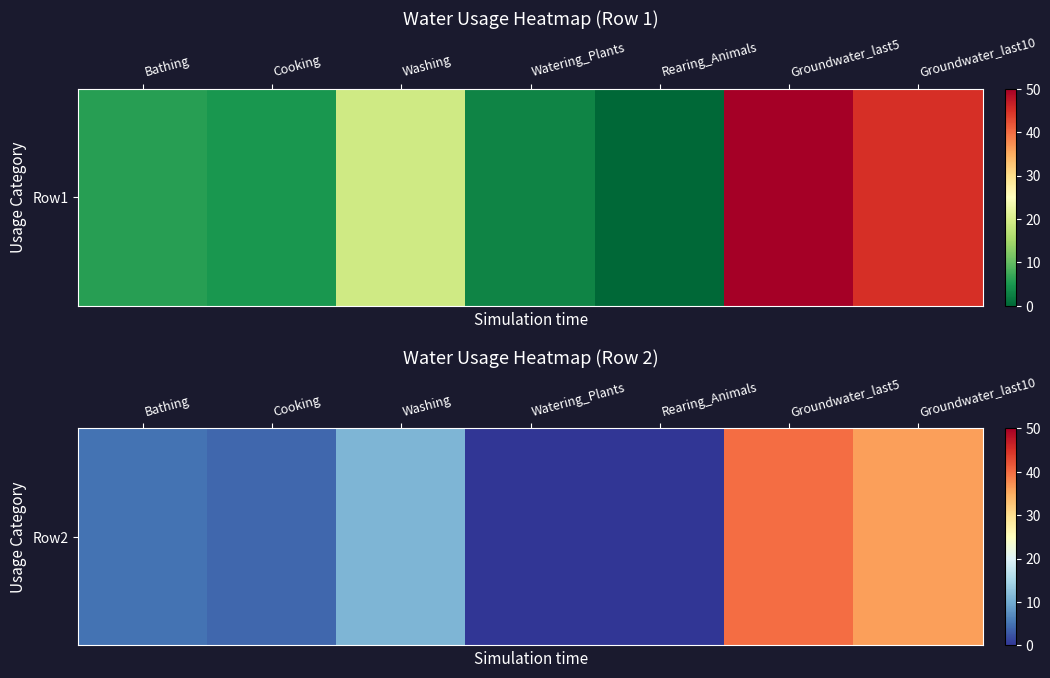

How many categories are shown in the chart?

7